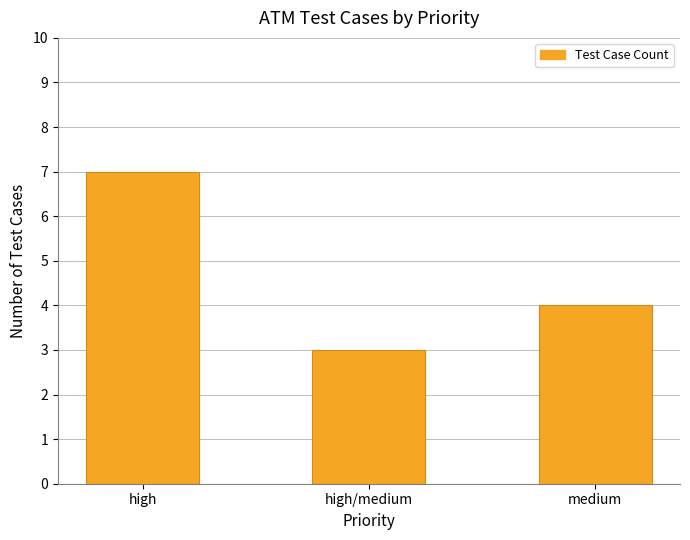

Where is the data nearest to the value 5?

medium